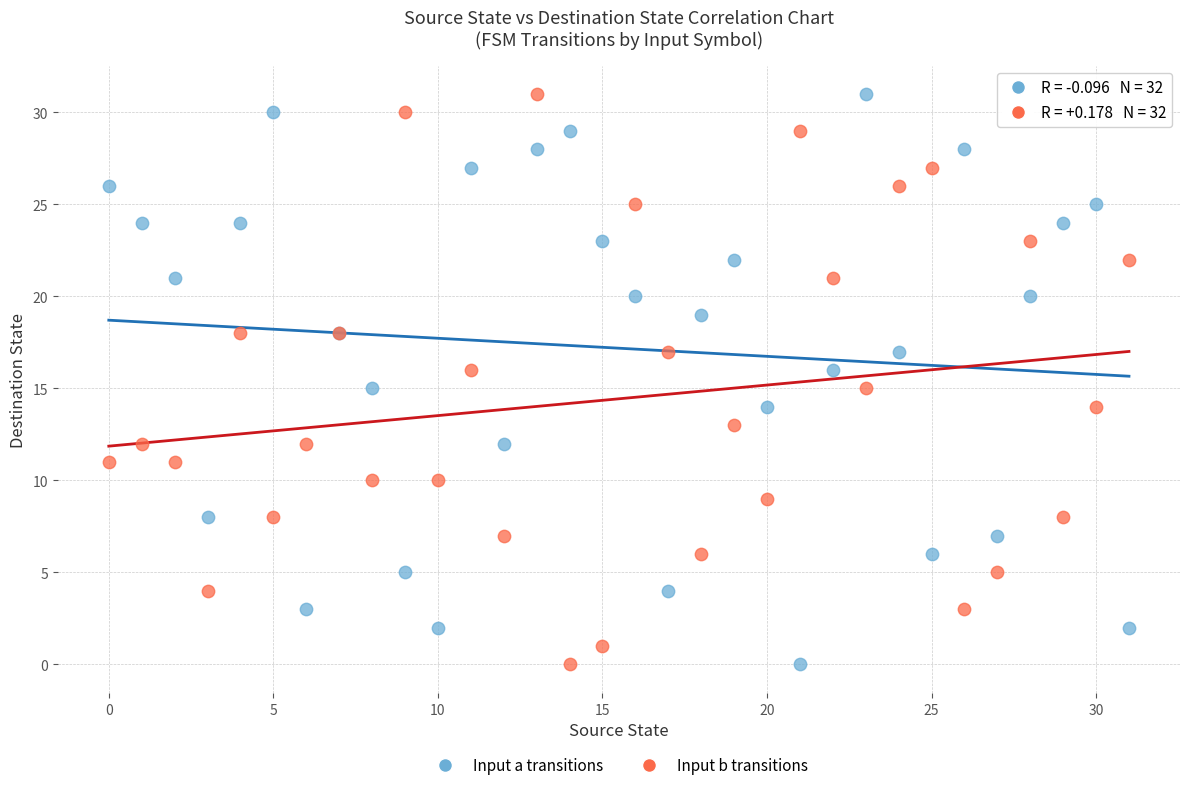

What are all the series names shown in the legend?

Input a transitions, Input b transitions